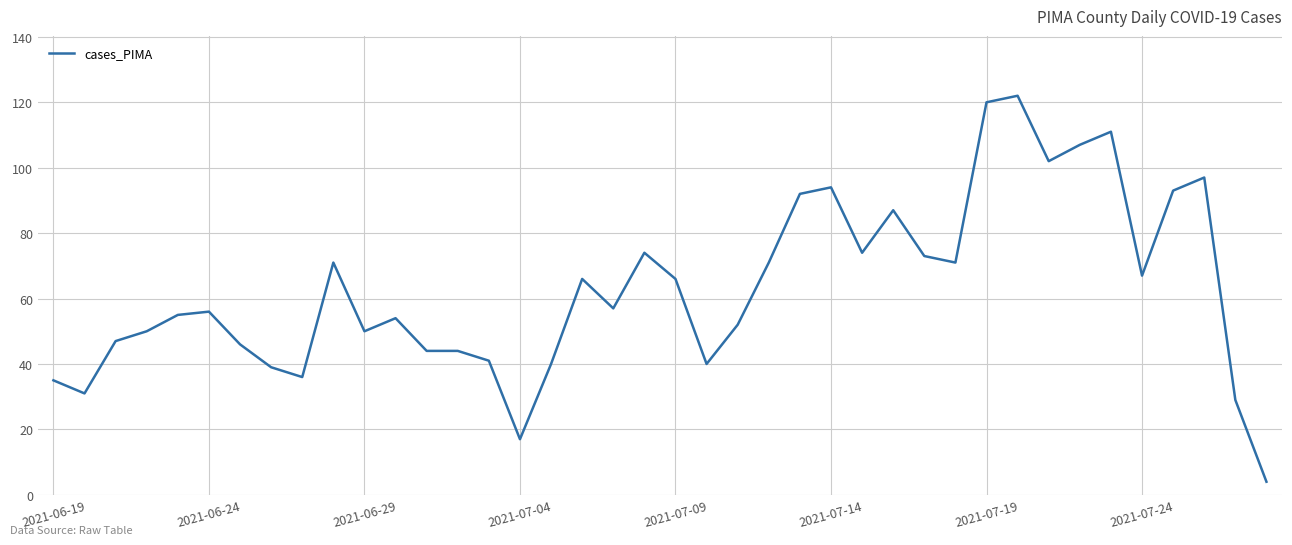

What is the minimum value shown in the chart?

4